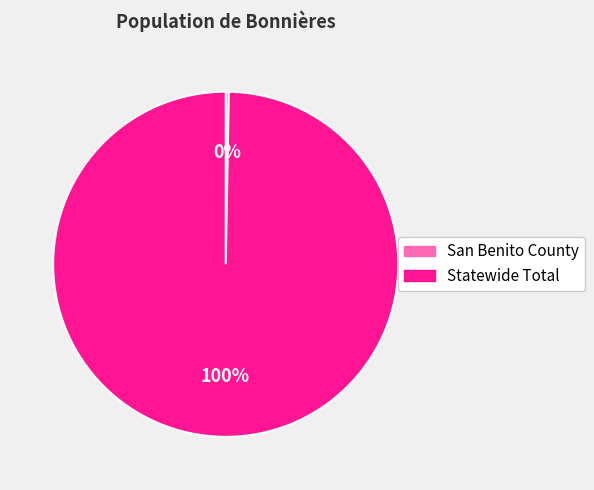

Do Statewide Total and San Benito County together represent more than half of the pie?

Yes